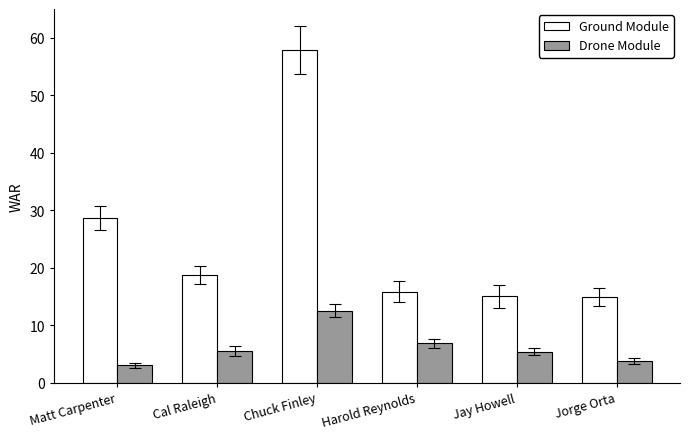

What are all the series names shown in the legend?

Ground Module, Drone Module